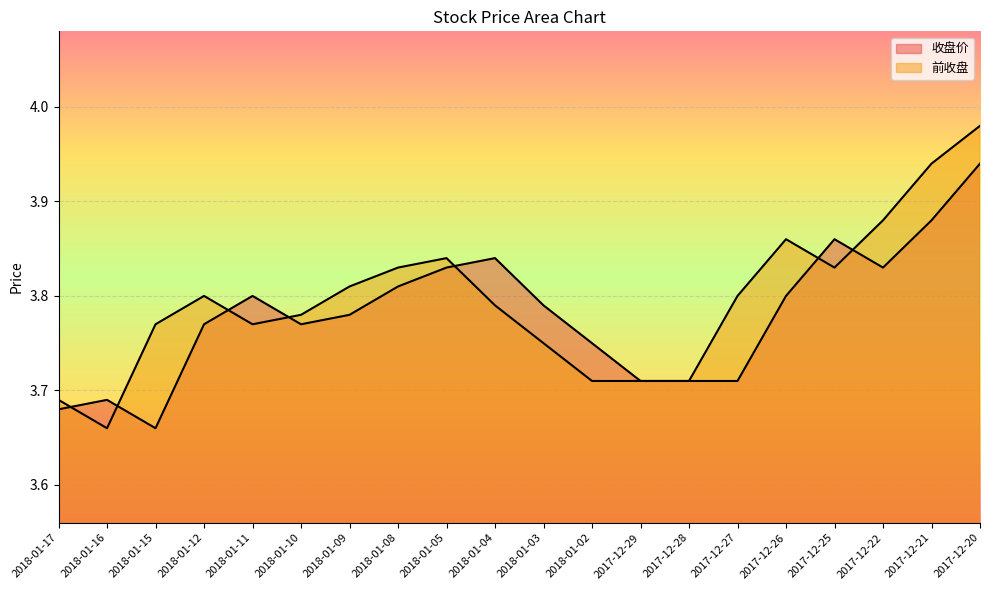

True or false: 收盘价 has a value of 5.4 at 2018-01-03.

False